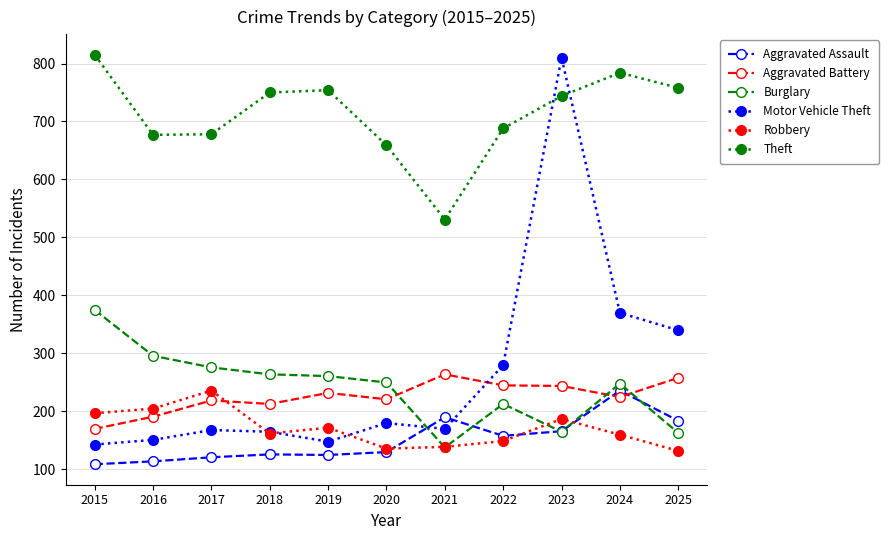

Where is the first local minimum for Robbery?

2018